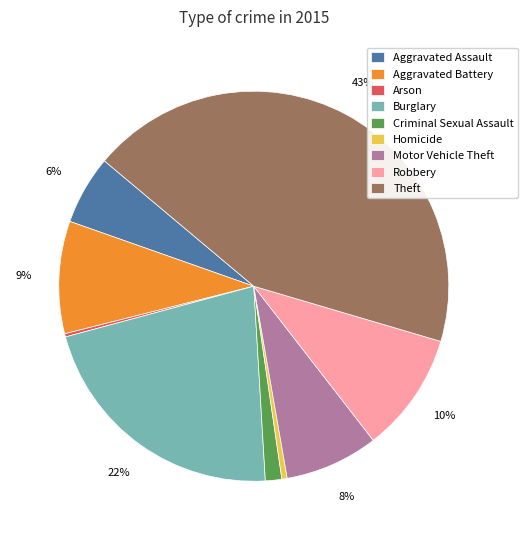

To the nearest percent, what is the average slice percentage?

11%